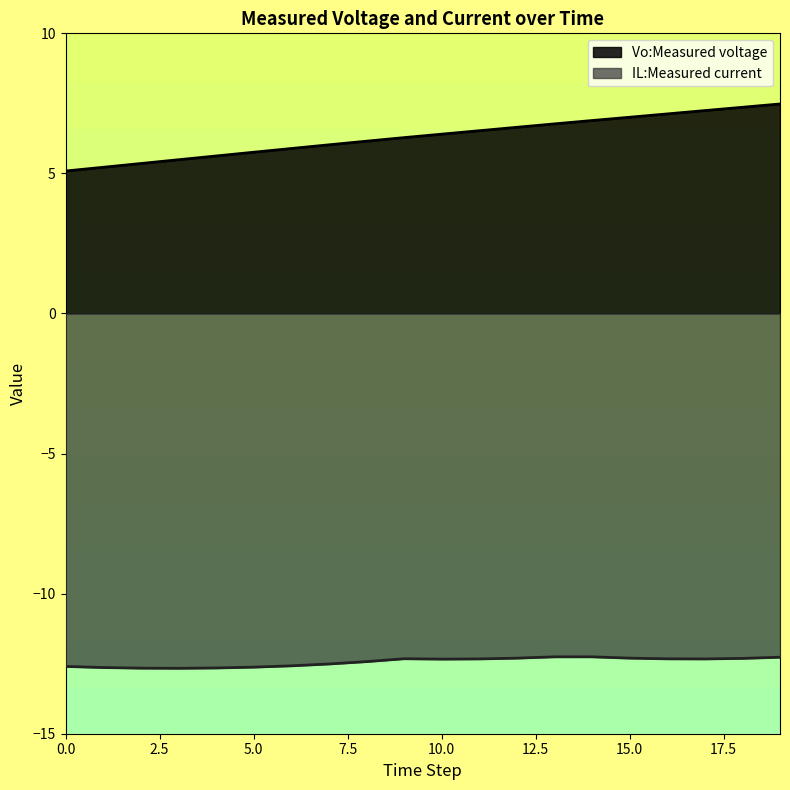

Which label corresponds to the largest value in the chart?

19